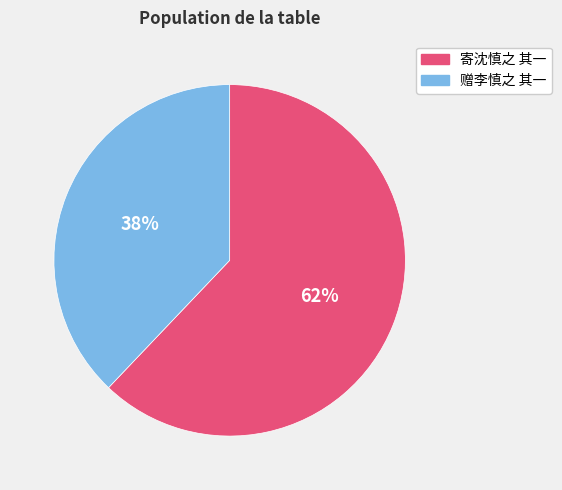

Is it true that 赠李慎之 其一 is 27% of the pie?

False